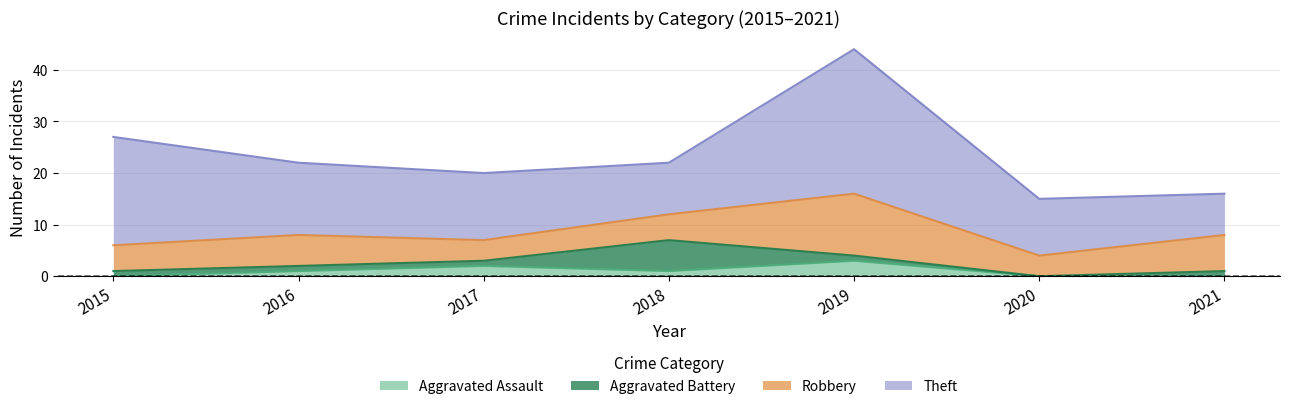

How many lines are shown in the chart?

4